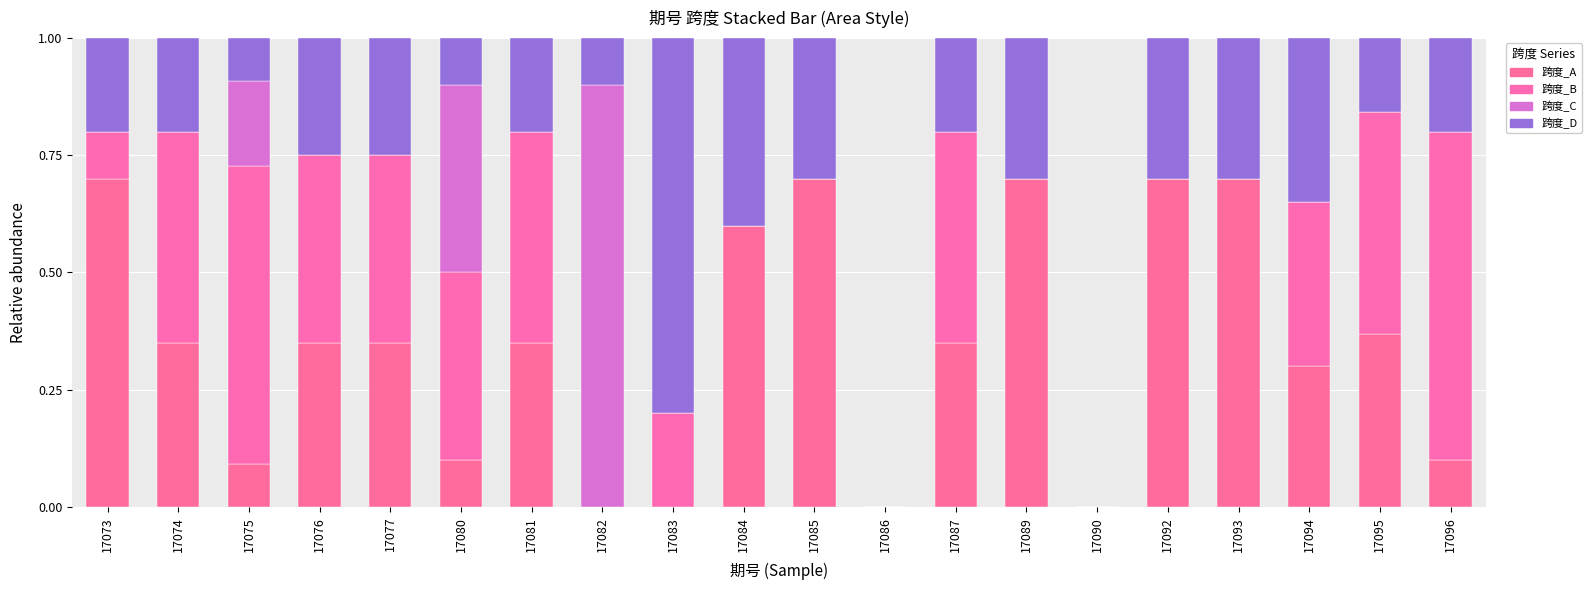

Which series has the widest spread of values?

跨度_C